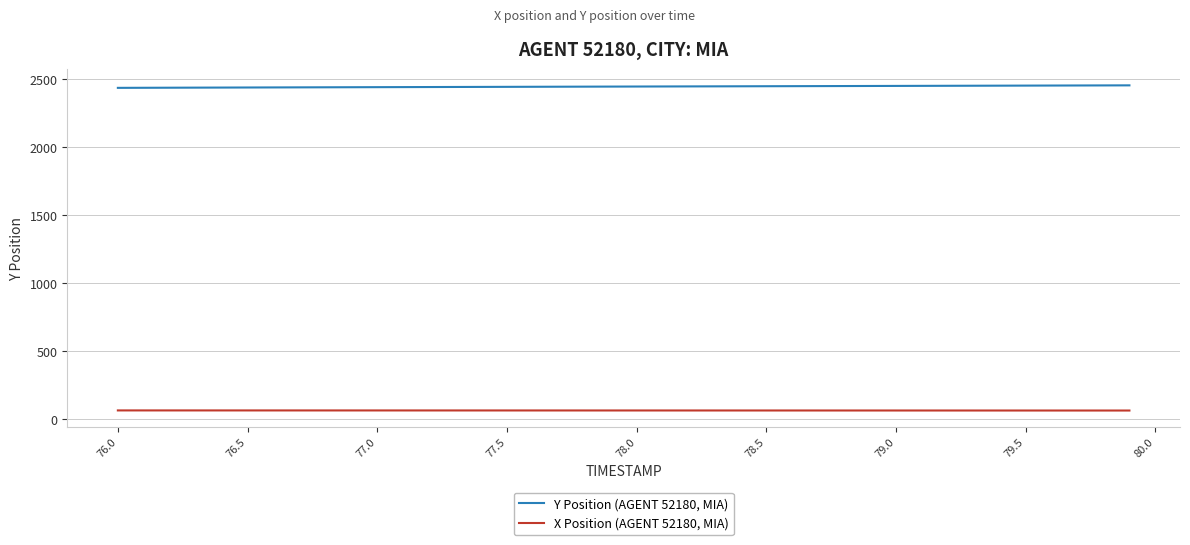

Is this an area chart (filled region under the line)?

No